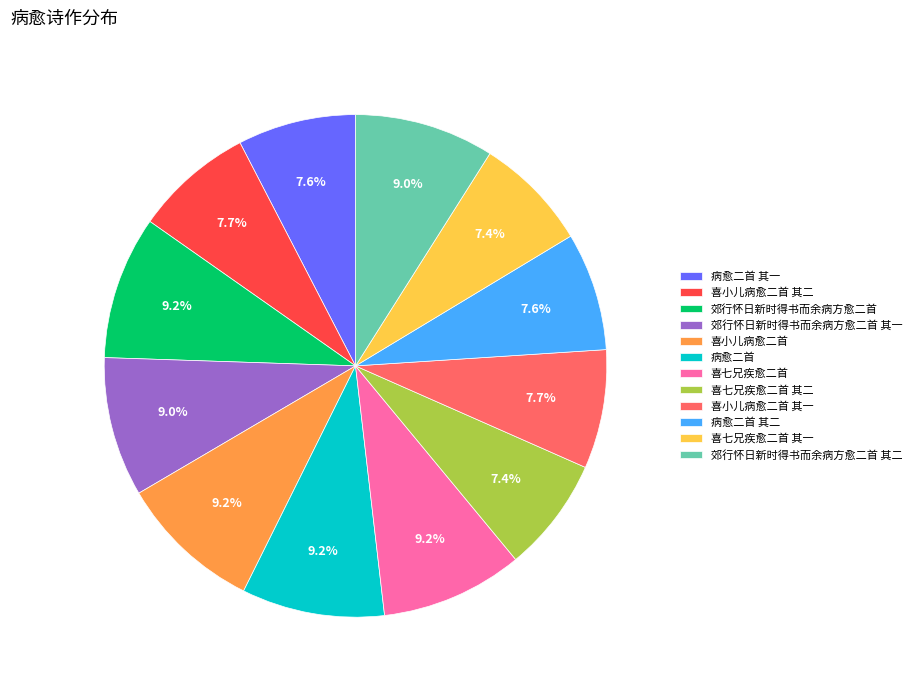

To the nearest percent, what is the combined percentage of 喜小儿病愈二首 其一 and 喜七兄疾愈二首?

17%